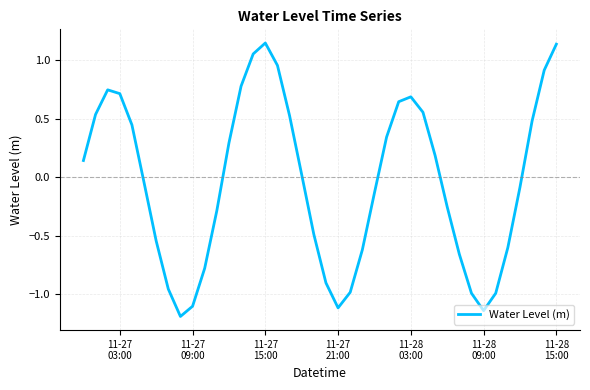

What is the difference between the maximum and minimum values?

2.3